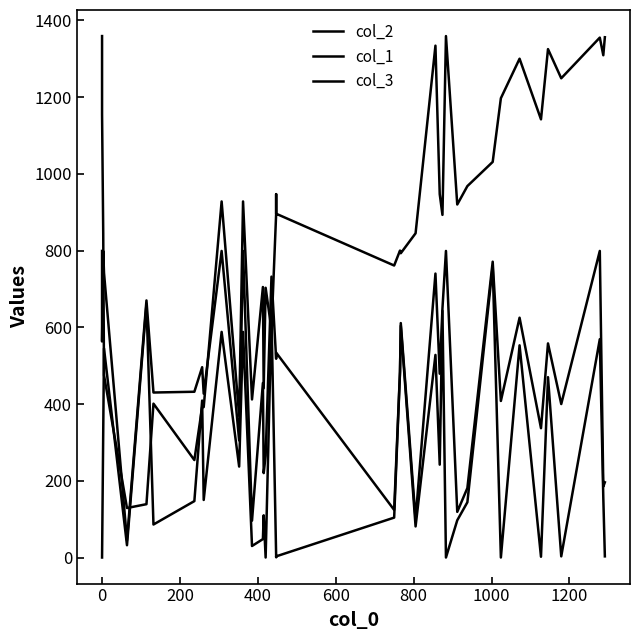

The value of col_1 at 37 is 347. True or false?

False